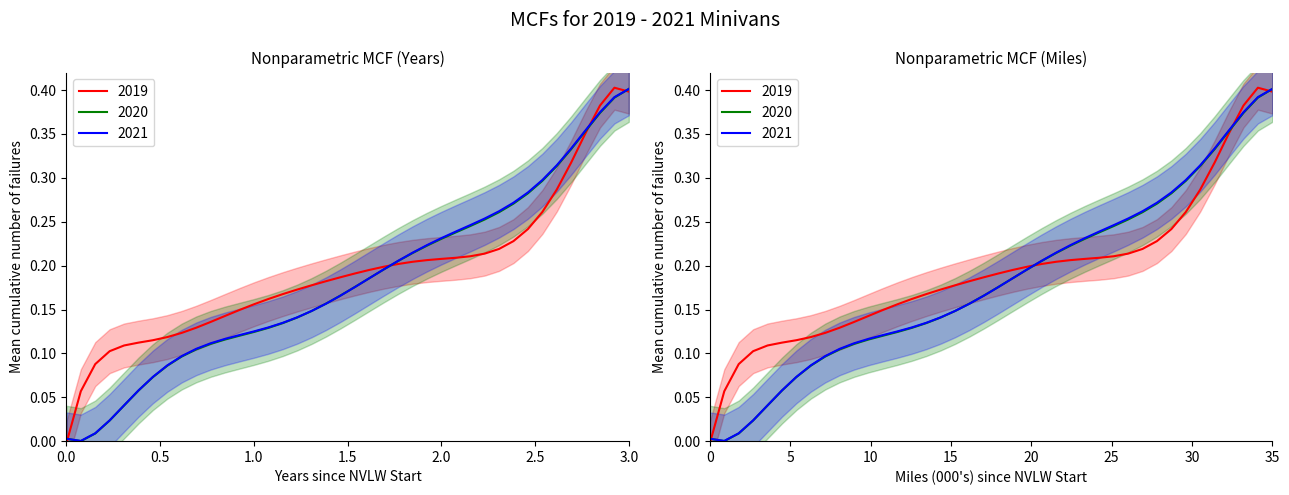

True or false: entry and exit cross at least once.

True